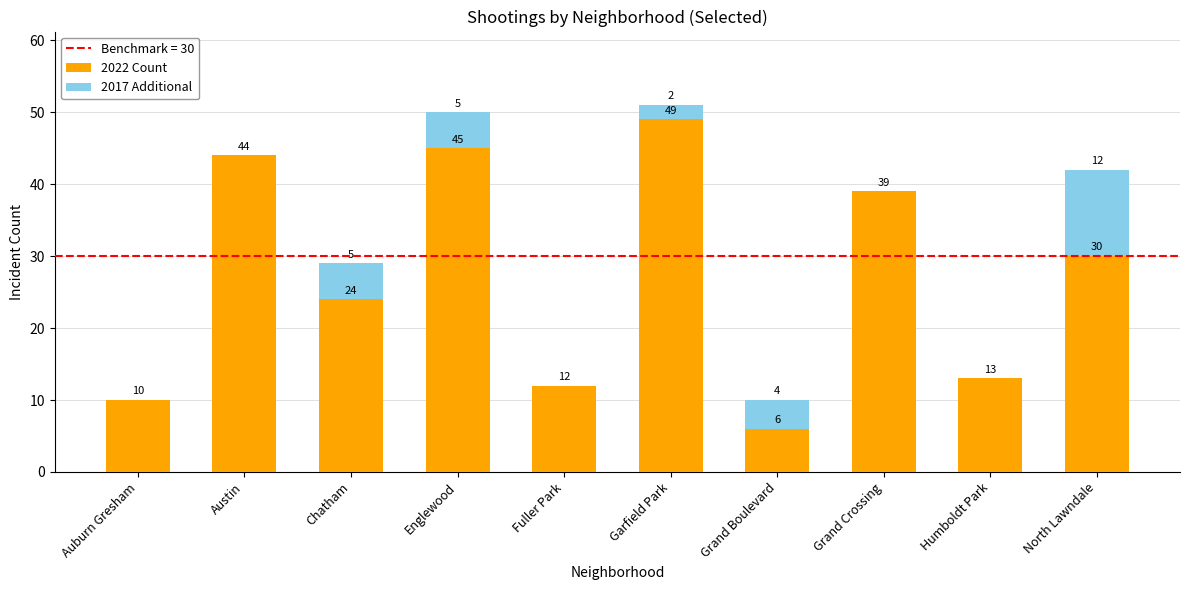

What is the approximate value of 2022 Count at Humboldt Park, to the nearest 10?

10